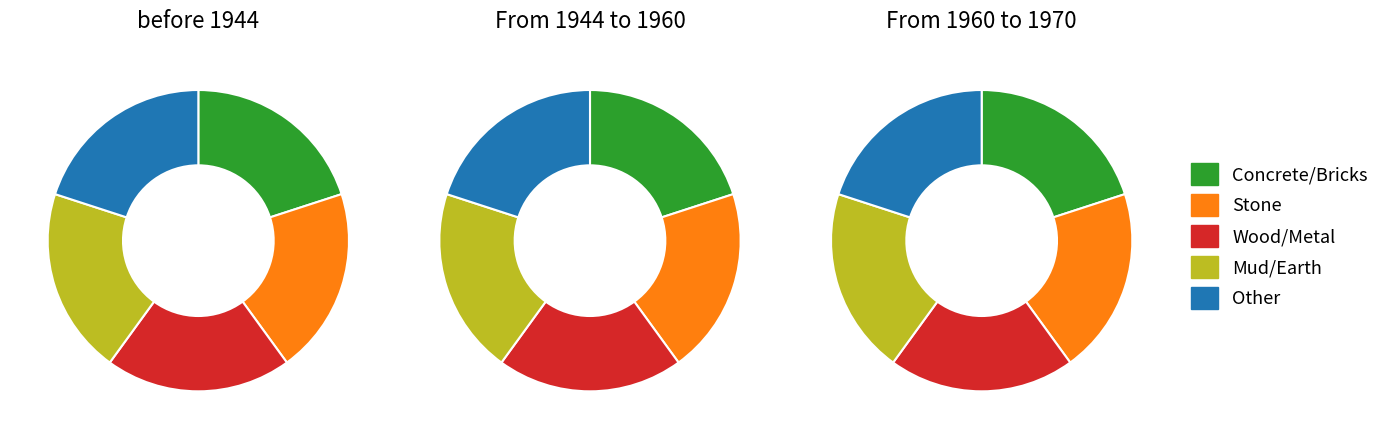

To the nearest percent, what percentage of the pie is Concrete/Bricks?

20%